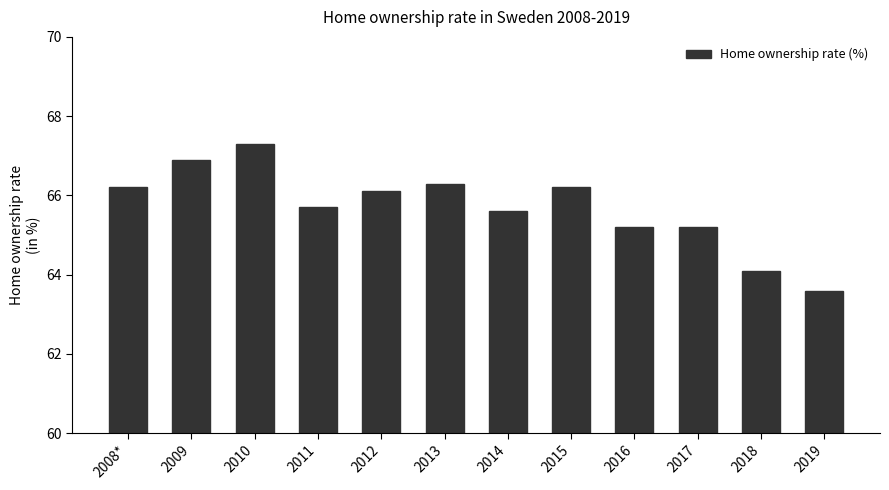

What is the difference between the values at 2008* and 2013?

0.1